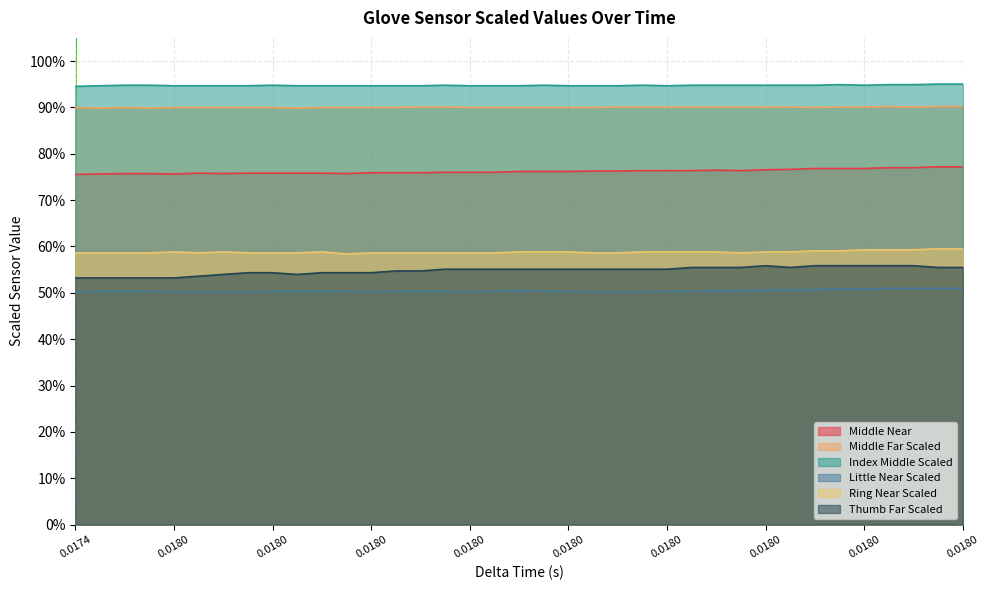

Does the chart display data point markers on the line(s)?

No